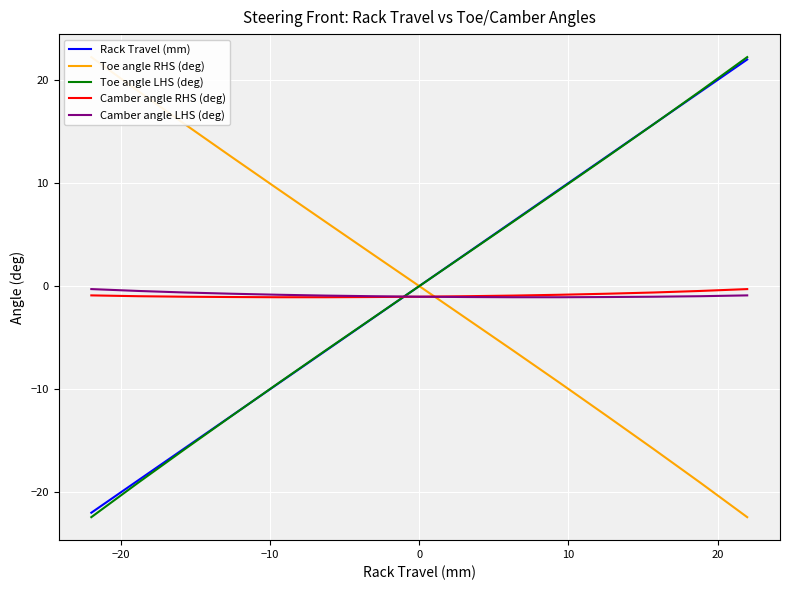

How many times do Camber angle LHS (deg) and Rack Travel (mm) cross each other?

1